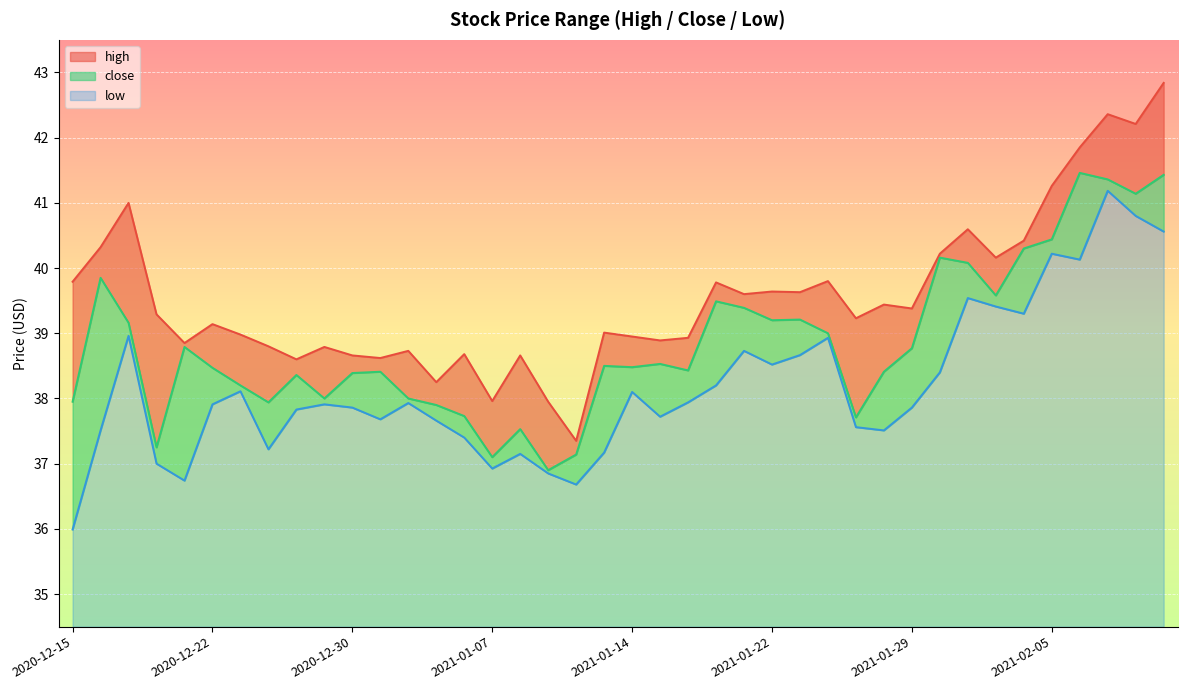

Where is the first local maximum for low?

2020-12-17